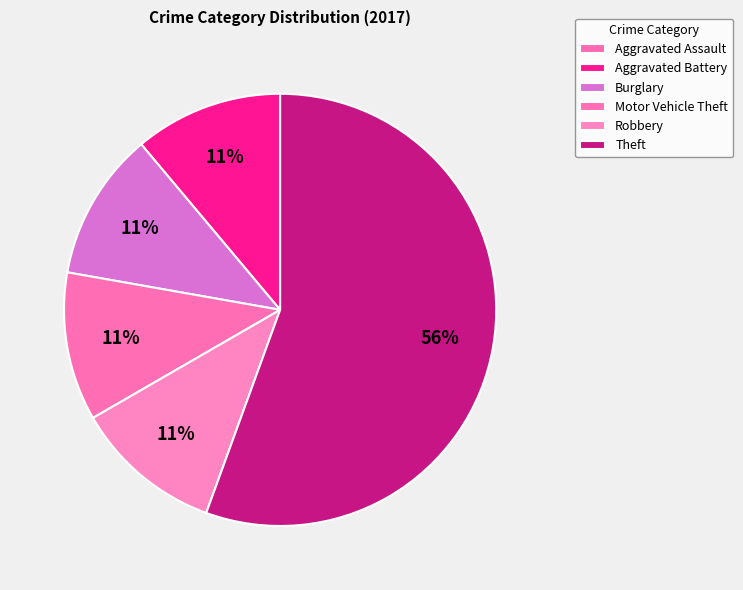

What is the total percentage of Theft and Robbery?

66.7%